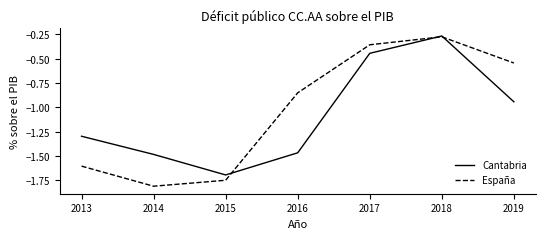

How many lines are shown in the chart?

2